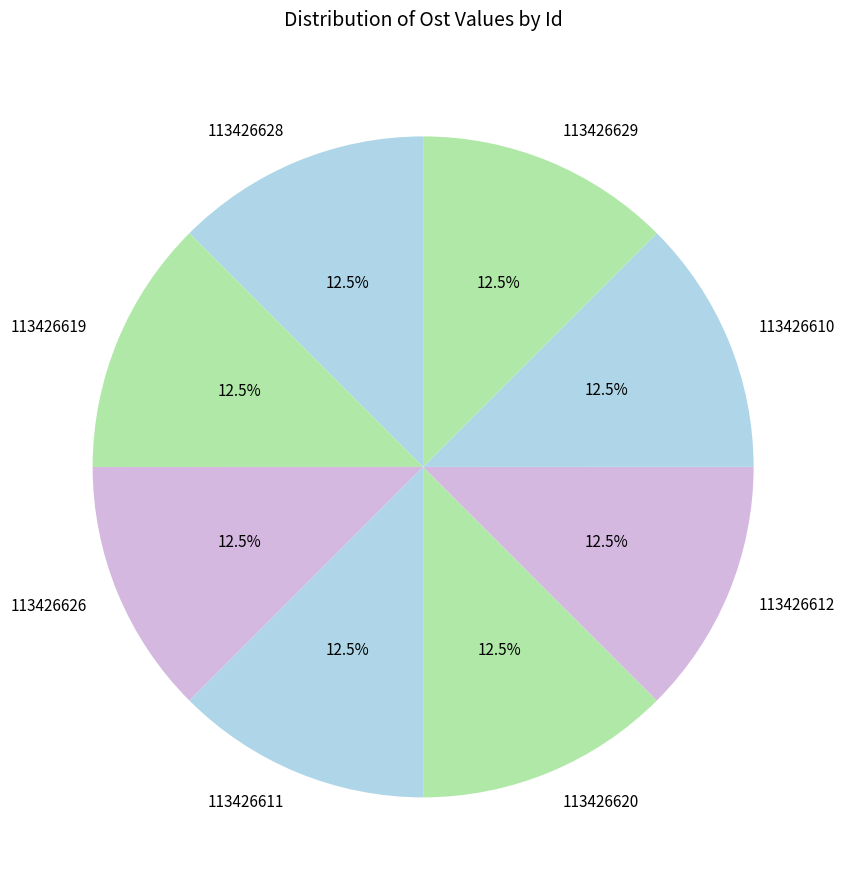

To the nearest percent, what is the combined percentage of 113426619 and 113426610?

25%